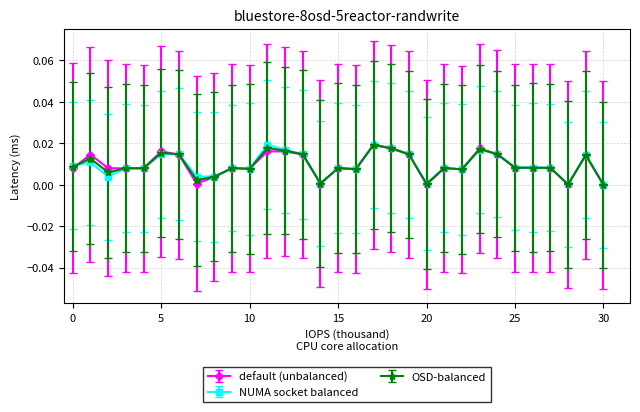

Rank the series by their average value, from highest to lowest.

NUMA socket balanced, OSD-balanced, default (unbalanced)